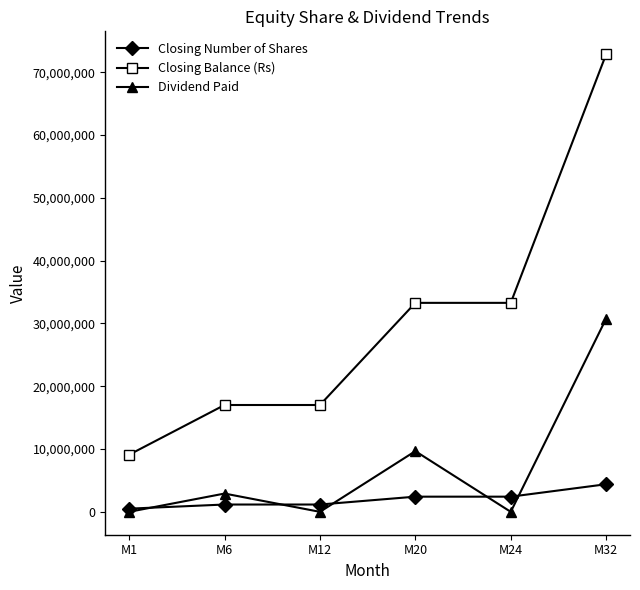

What is the difference between the Dividend Paid values at M32 and M12?

30766820.0